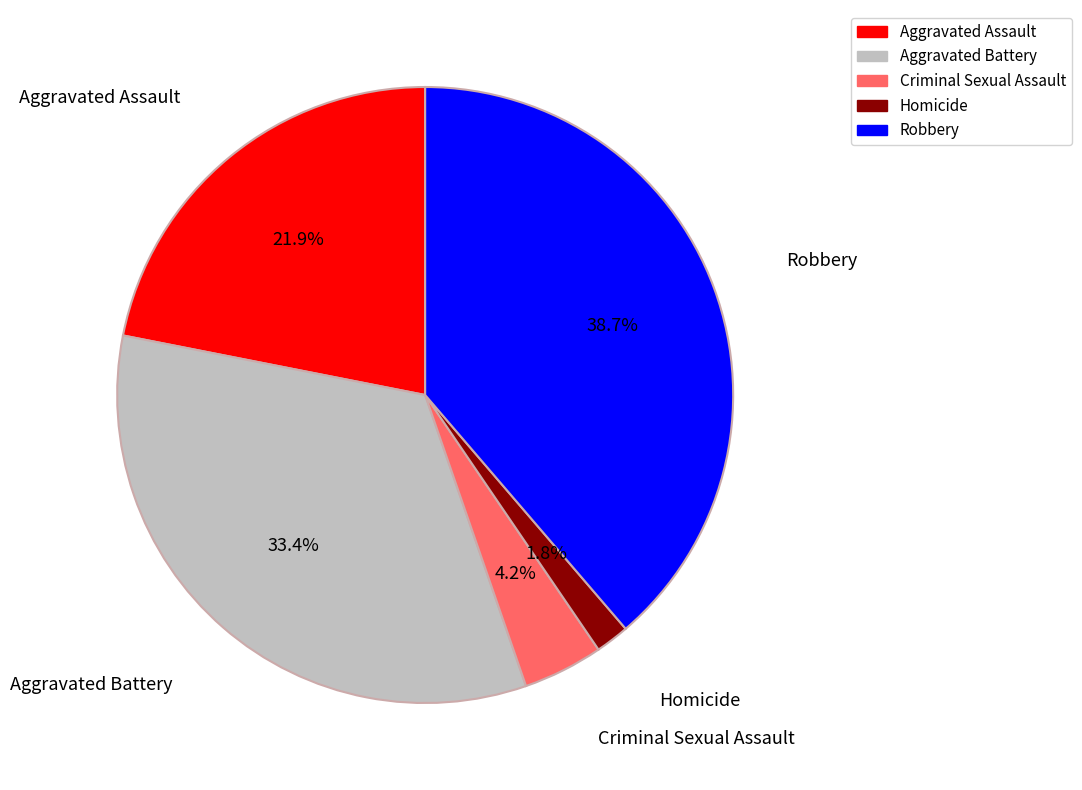

What is the smallest slice in the pie chart?

Homicide